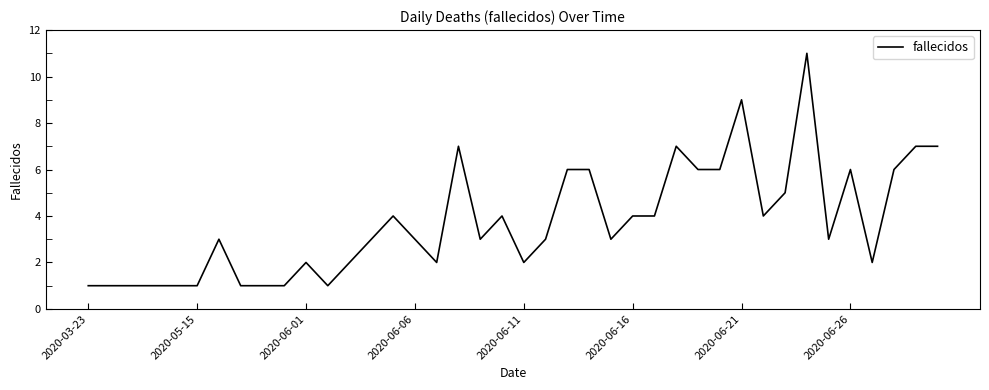

Reading left to right, extract all data points from this chart.

1	1	1	1	1	1	3	1	1	1	2	1	2	3	4	3	2	7	3	4	2	3	6	6	3	4	4	7	6	6	9	4	5	11	3	6	2	6	7	7